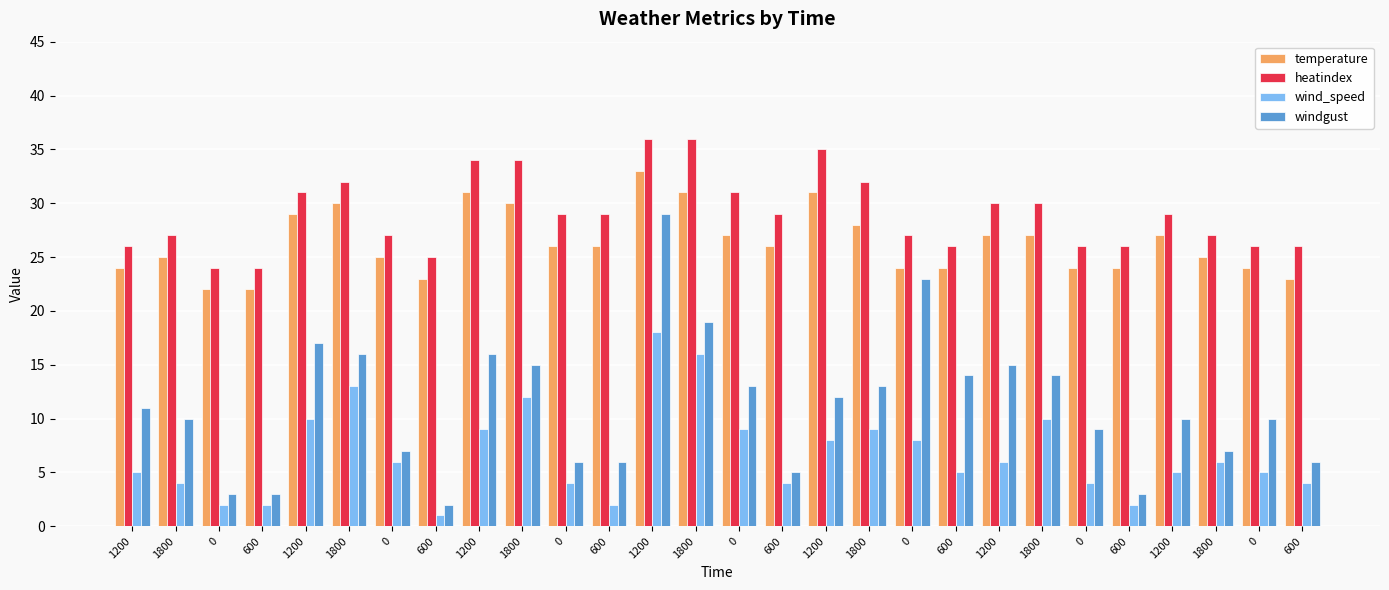

What is the label of the 9th bar from the left?

1200